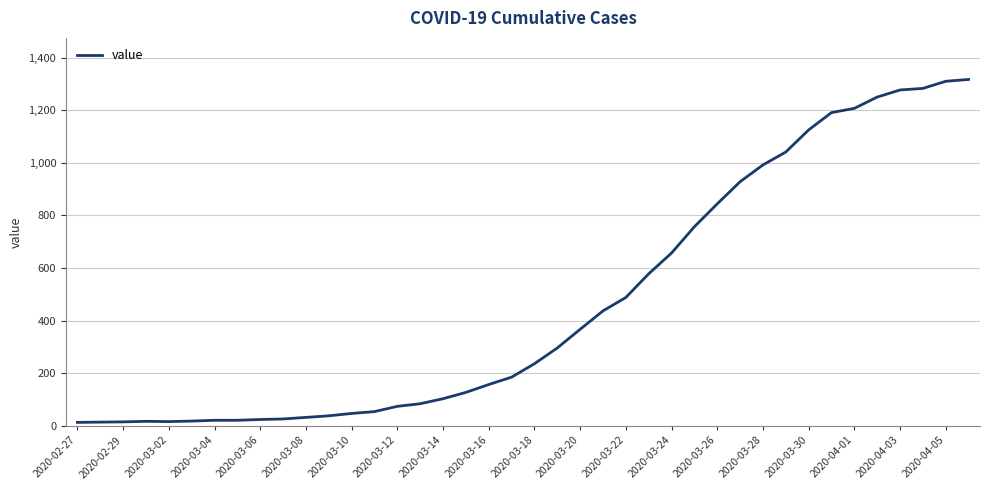

What is the average value?

467